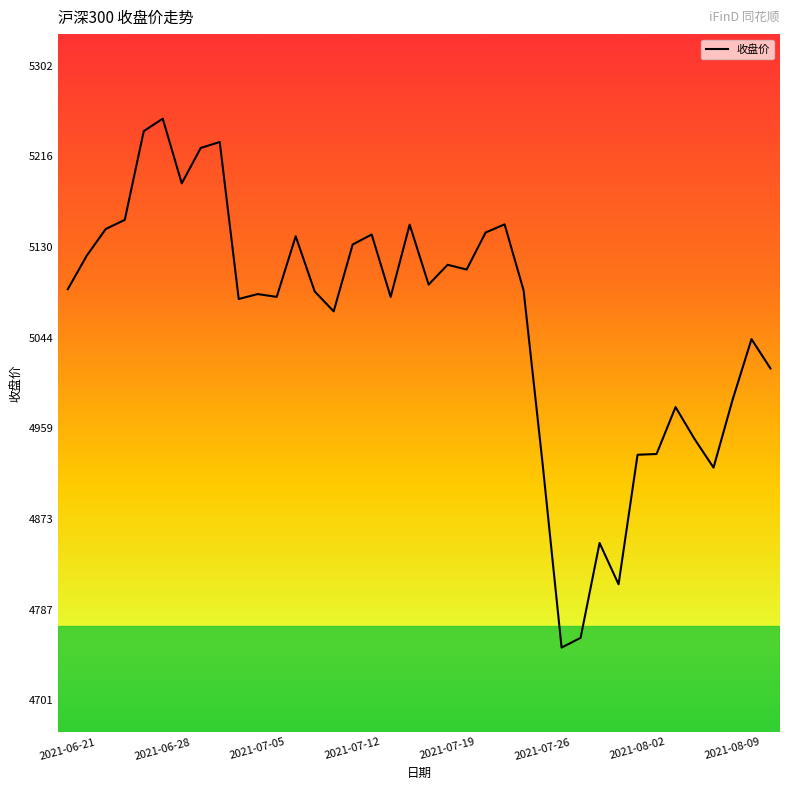

What is the minimum value shown in the chart?

4751.3